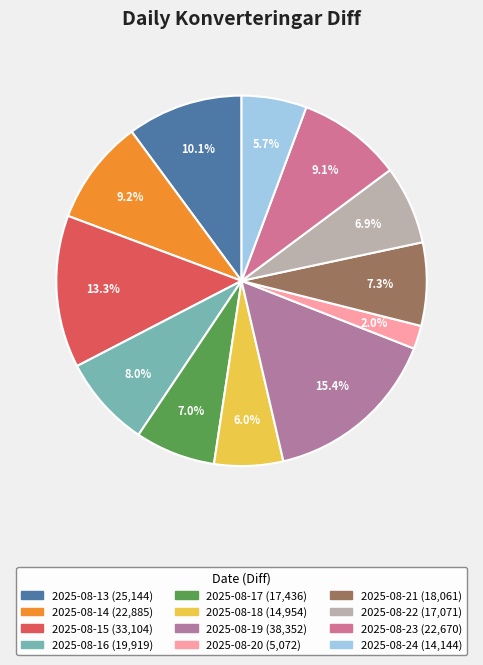

What percentage is the 2025-08-15 slice, to the nearest percent?

13%